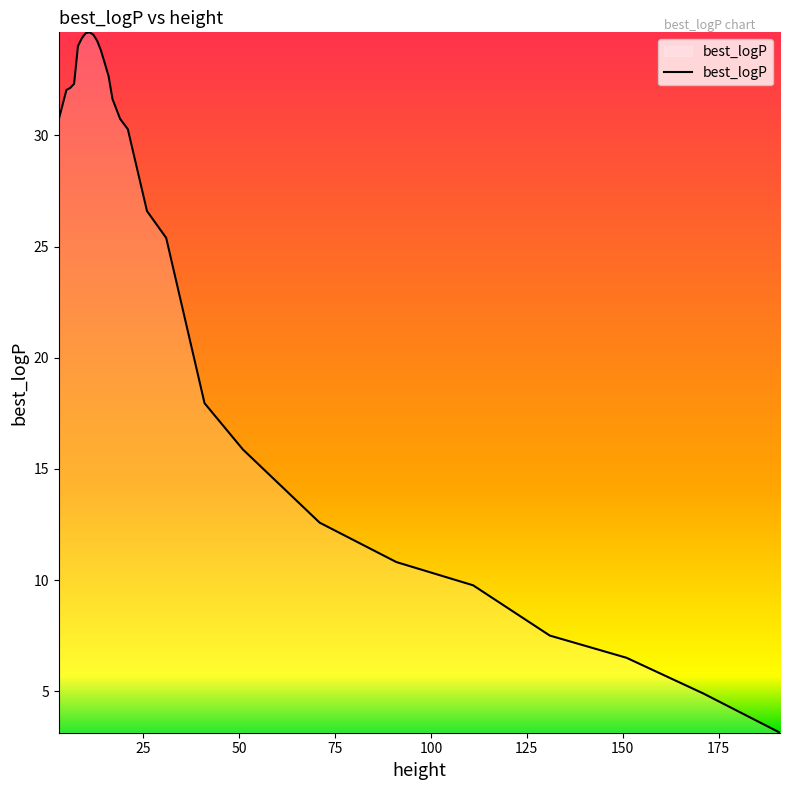

What is the average value?

24.7